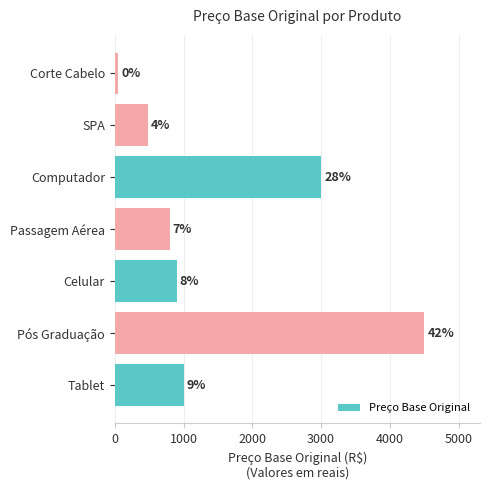

Does the chart contain any negative values?

No